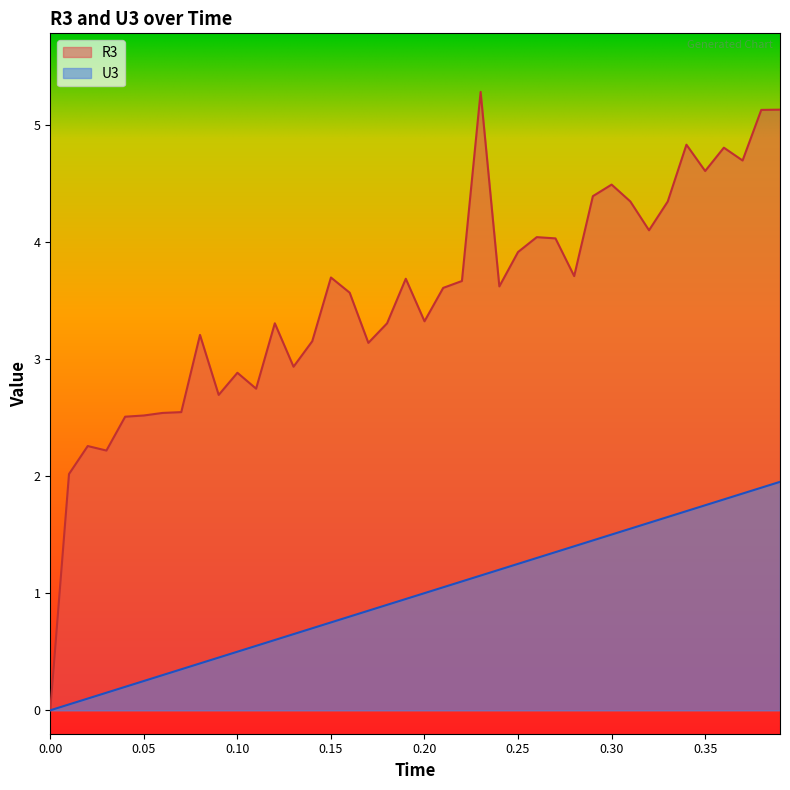

List the series in order of their peak value, lowest first.

U3, R3